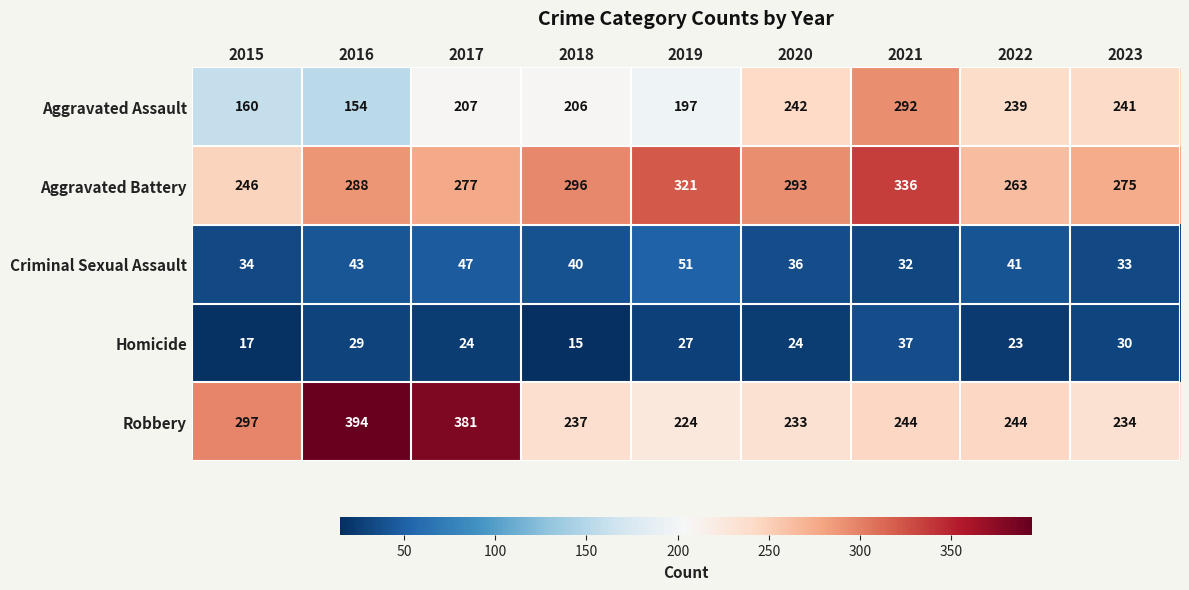

What is the total value across all series at 2022?

810